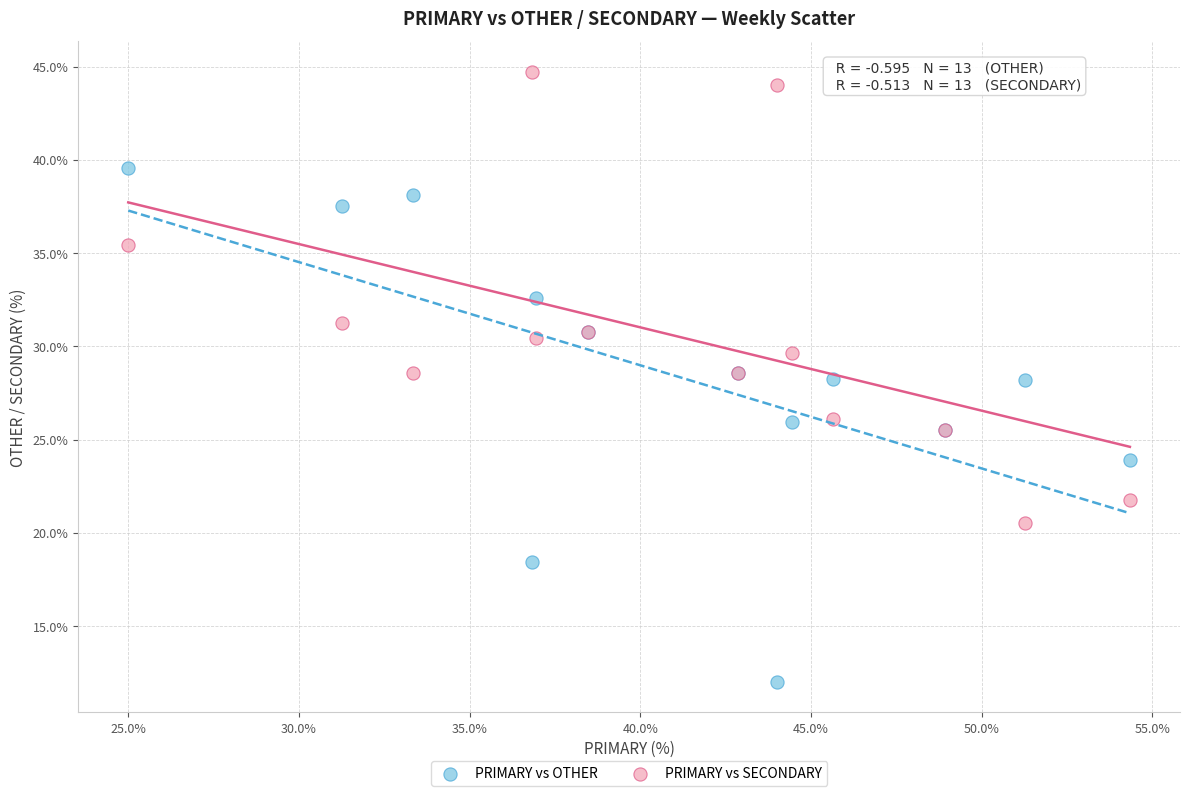

What are all the series names shown in the legend?

PRIMARY vs OTHER, PRIMARY vs SECONDARY